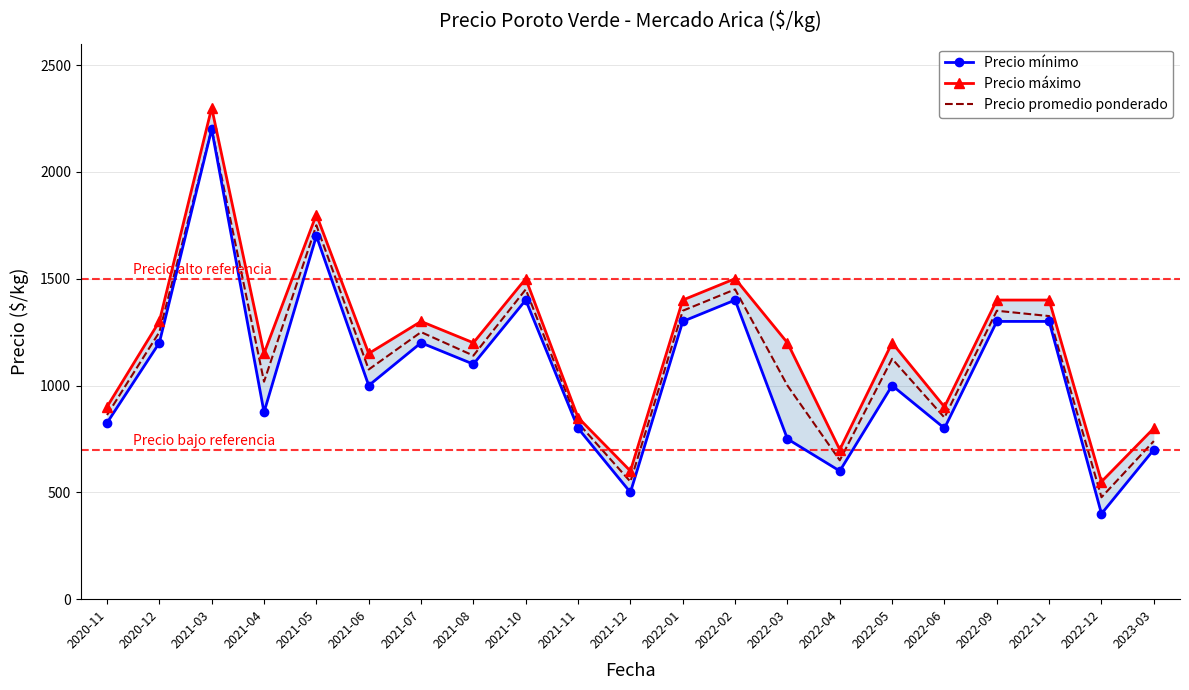

How many data points does each series have?

21